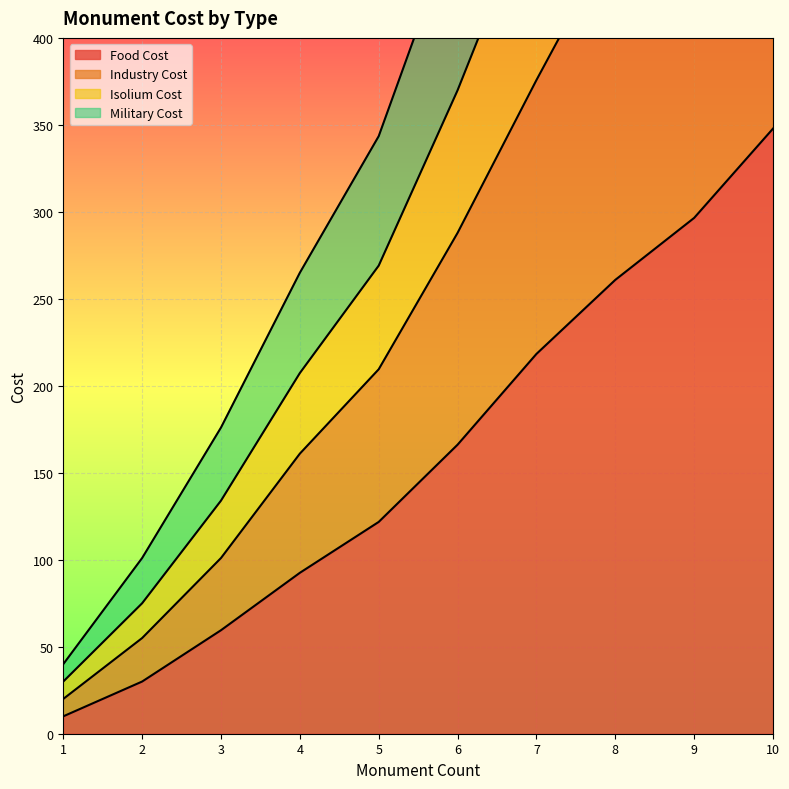

True or false: Industry Cost has a value of 444.5 at 5.

False